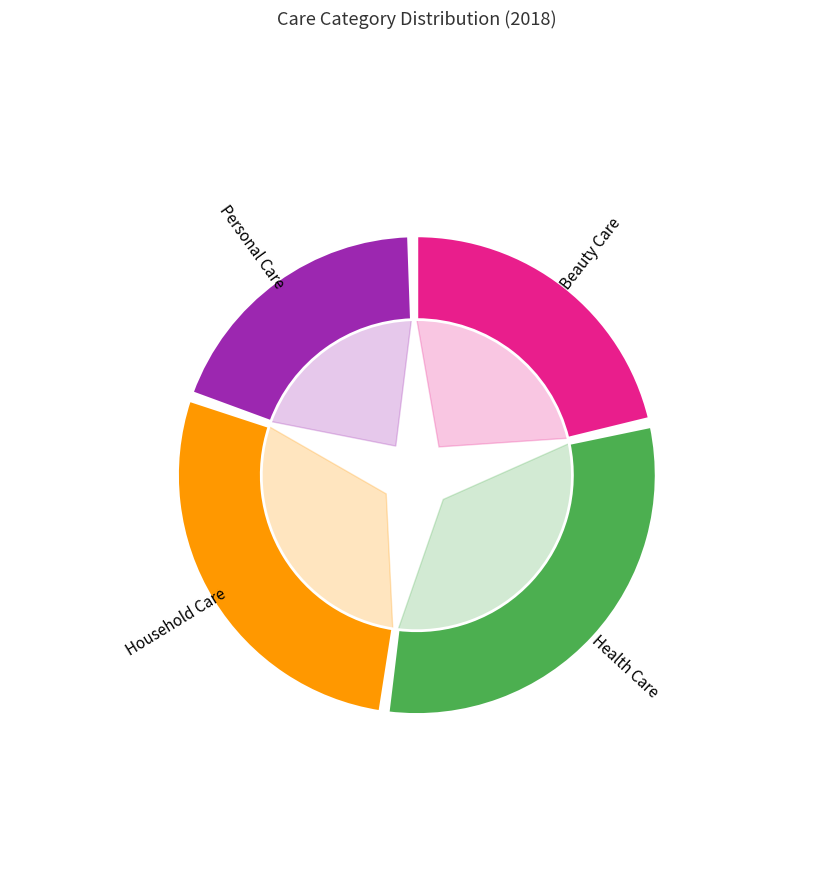

Count the number of slices in the pie.

4